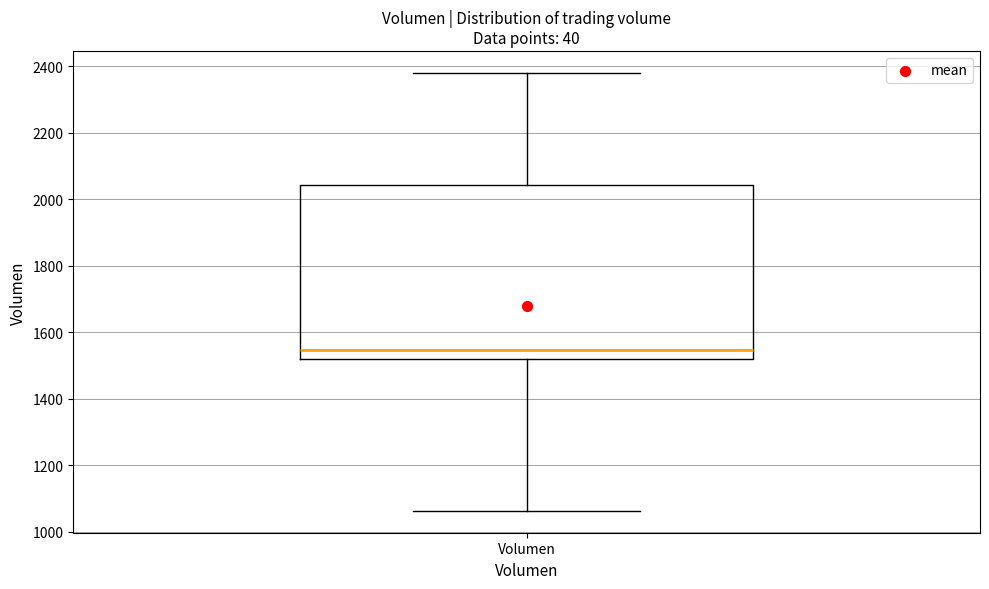

Transcribe this box plot: give where the median line is, the range the box spans, and where the two whiskers end, as read against the y-axis. The values are not printed on the chart, so give them approximately, as read against the axis.

median 1540, box 1520 to 2040, whiskers 1060 to 2380